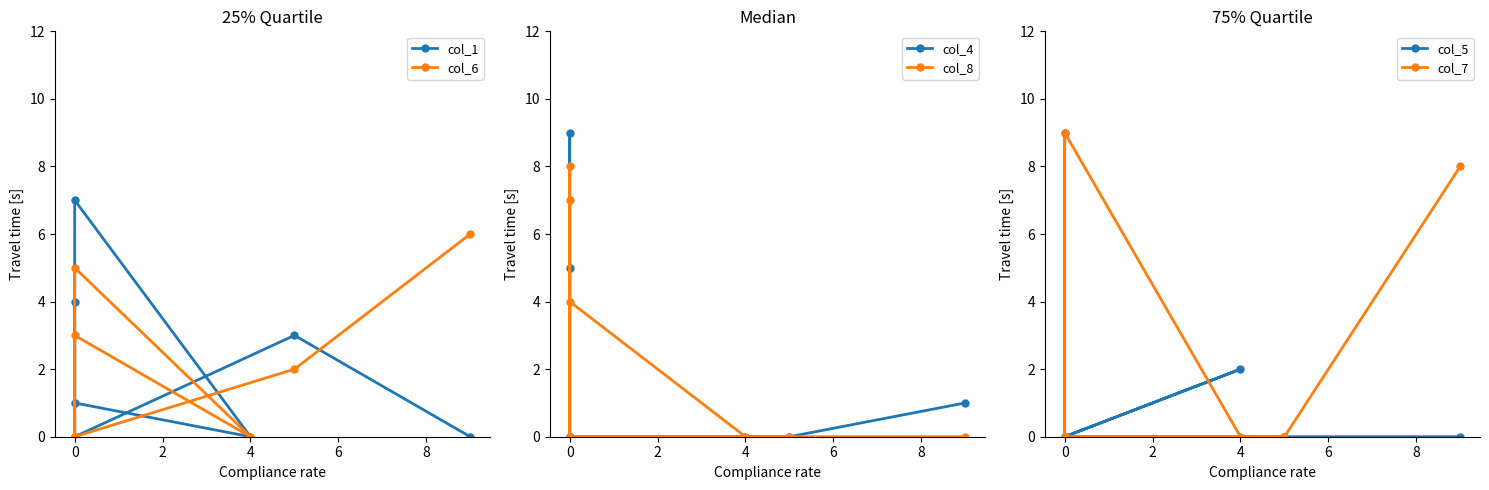

What is the maximum value shown in the chart?

9